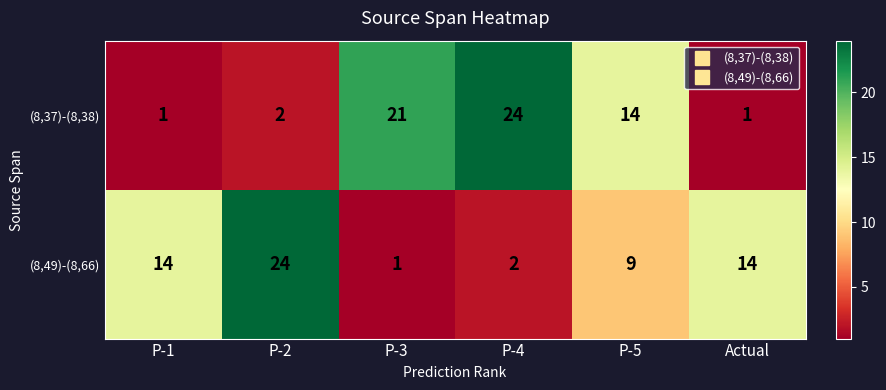

How many series are shown in this chart?

2